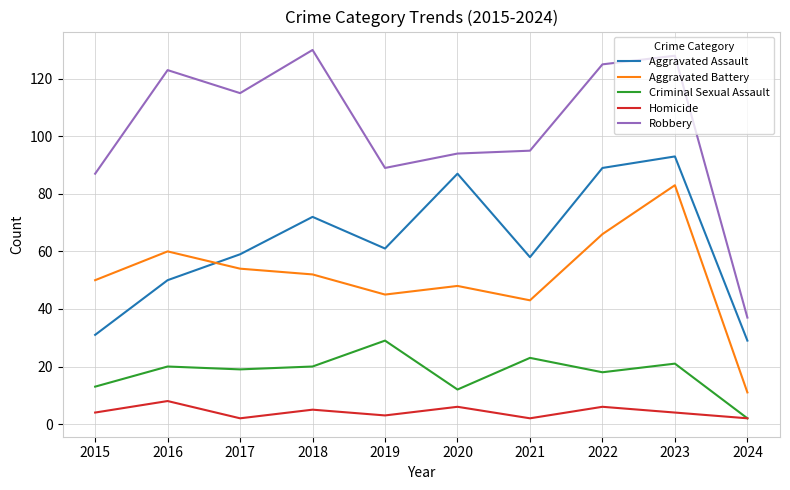

Which series changed the most between 2018 and 2023?

Aggravated Battery